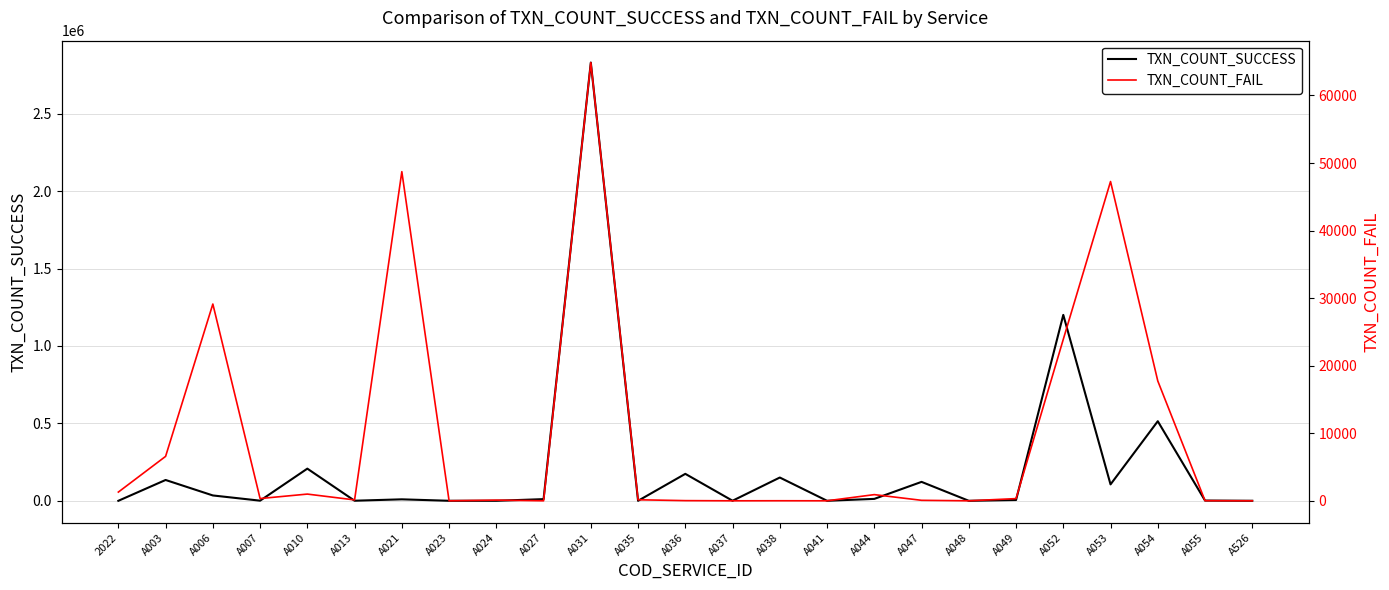

Is the value of TXN_COUNT_SUCCESS at A024 greater than the value of TXN_COUNT_FAIL at A053?

No